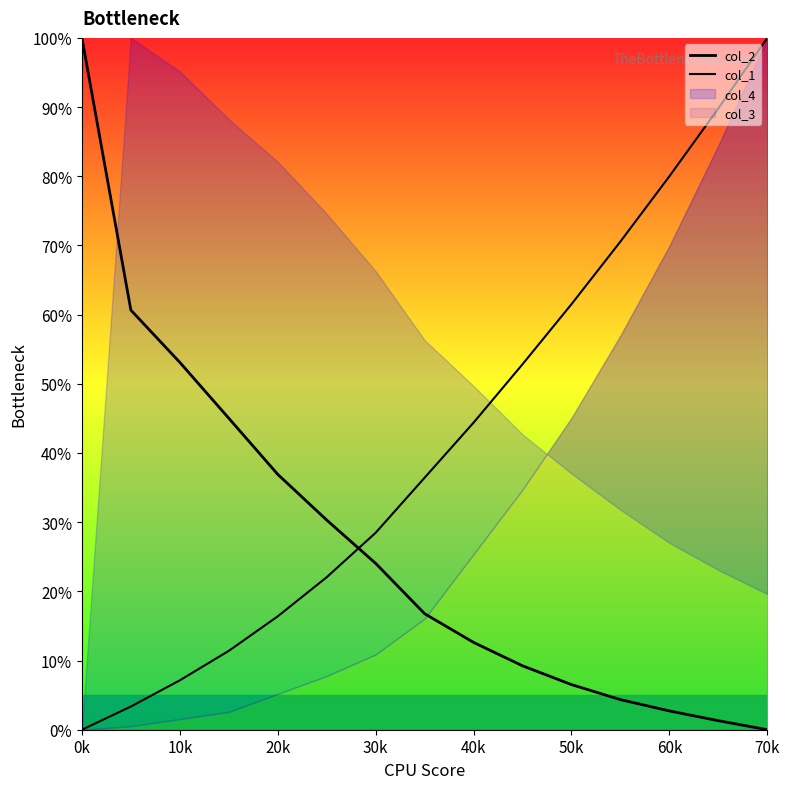

Which series has the widest spread of values?

col_2